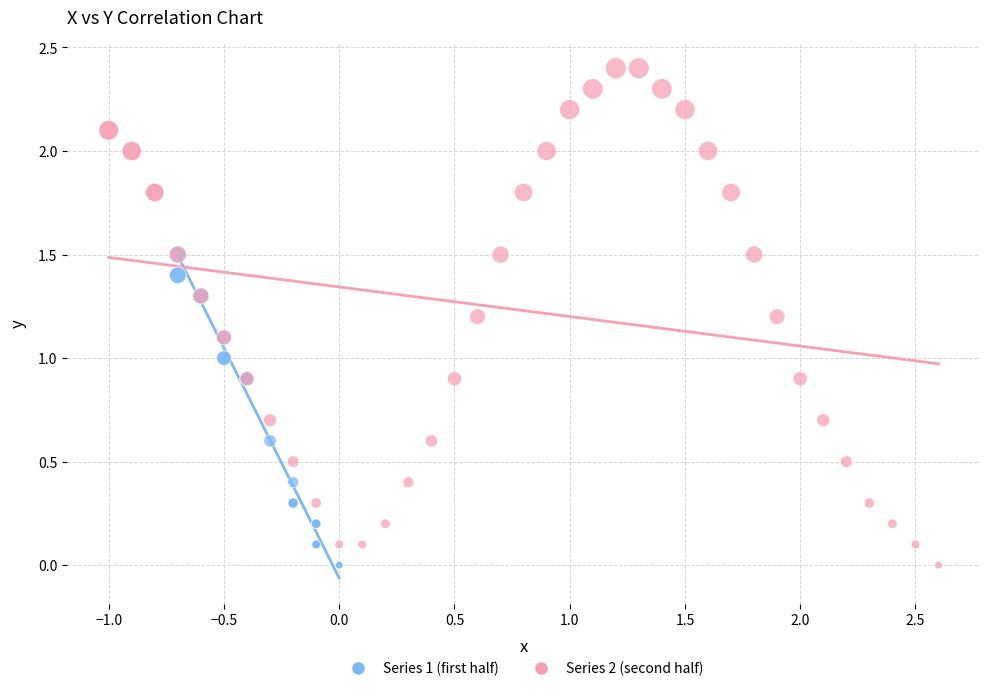

Which series reaches the maximum Y coordinate?

Series 2 (second half)